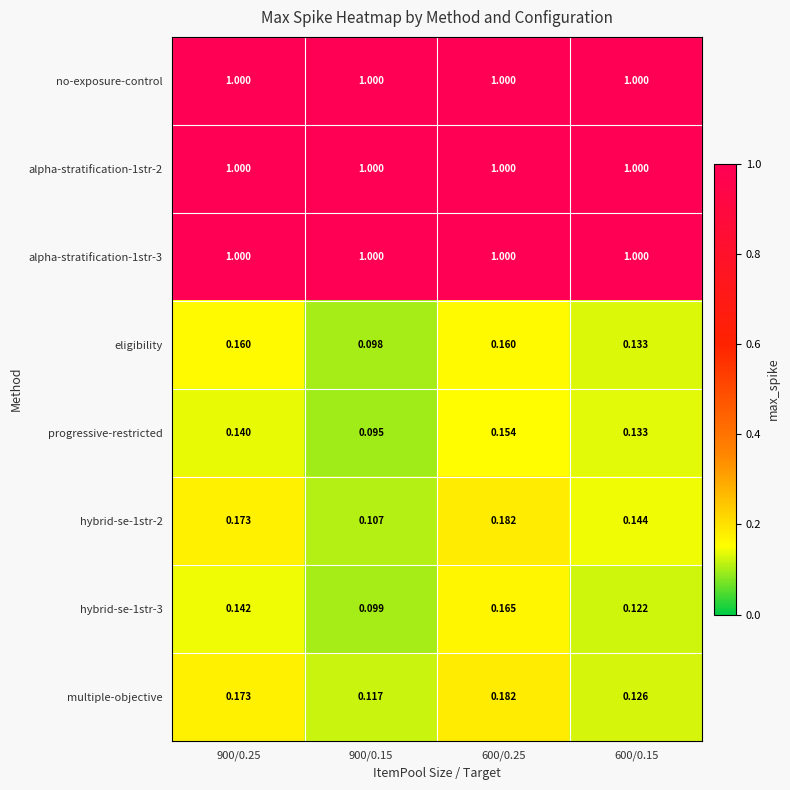

At how many categories does at least one series exceed 0?

4